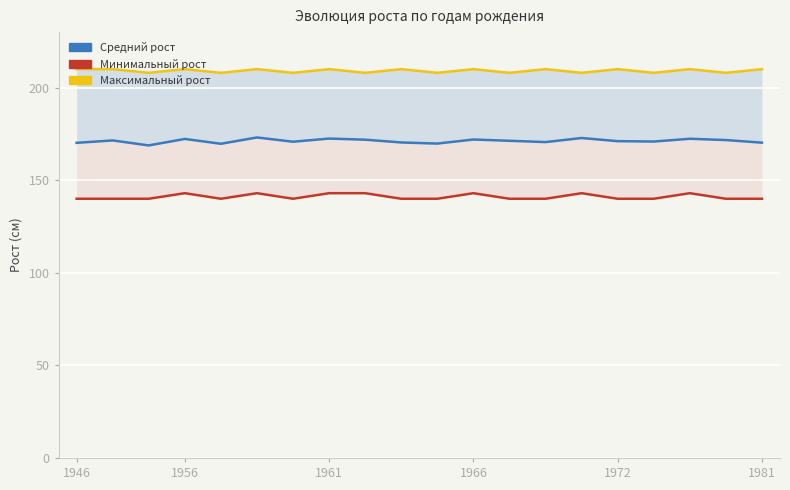

Count the number of data series in this chart.

3